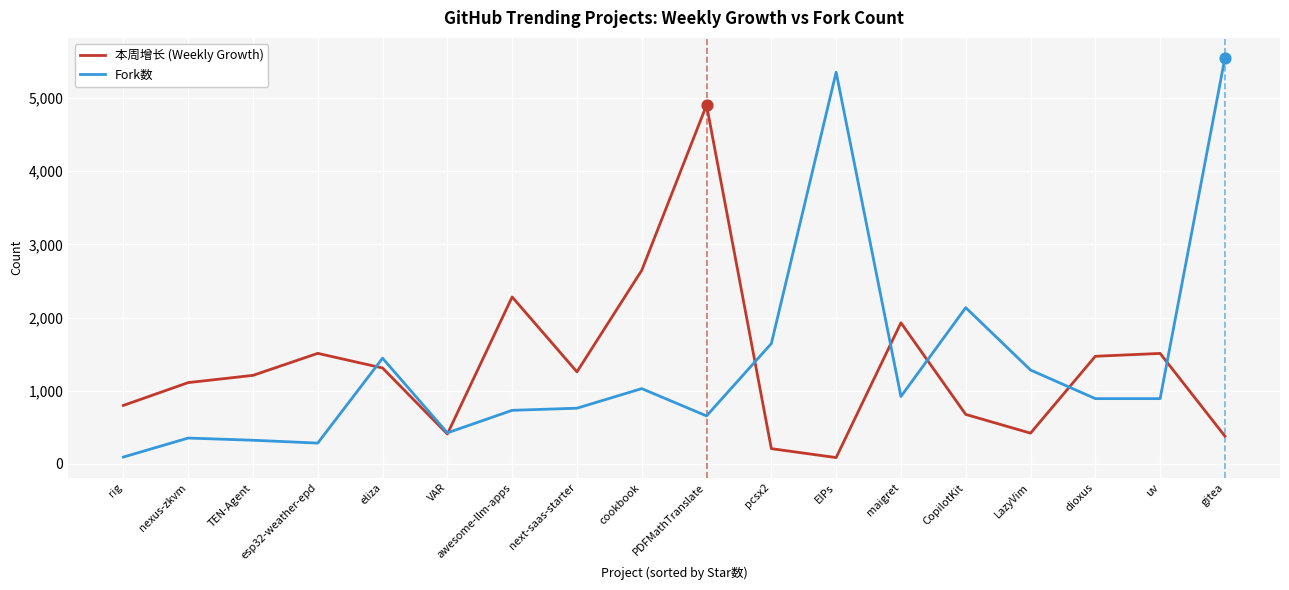

What is the total value across all series at uv?

2400